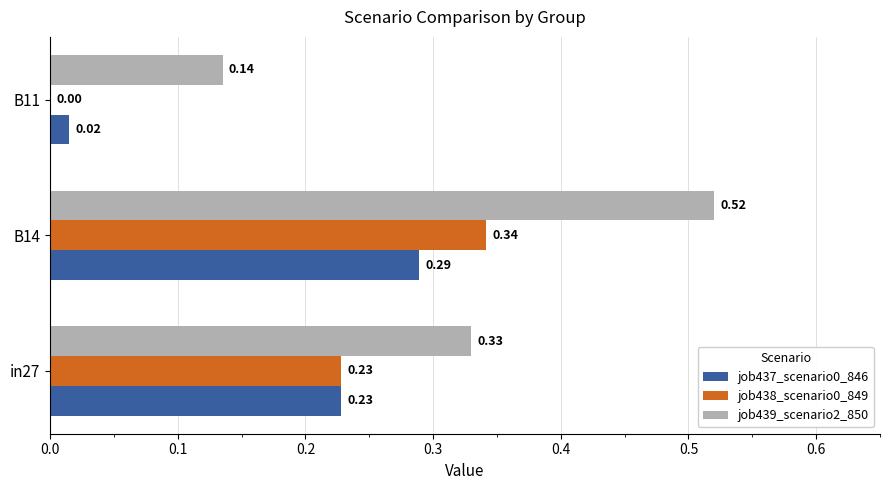

What is the sum of the job439_scenario2_850 values at B14 and B11?

0.7